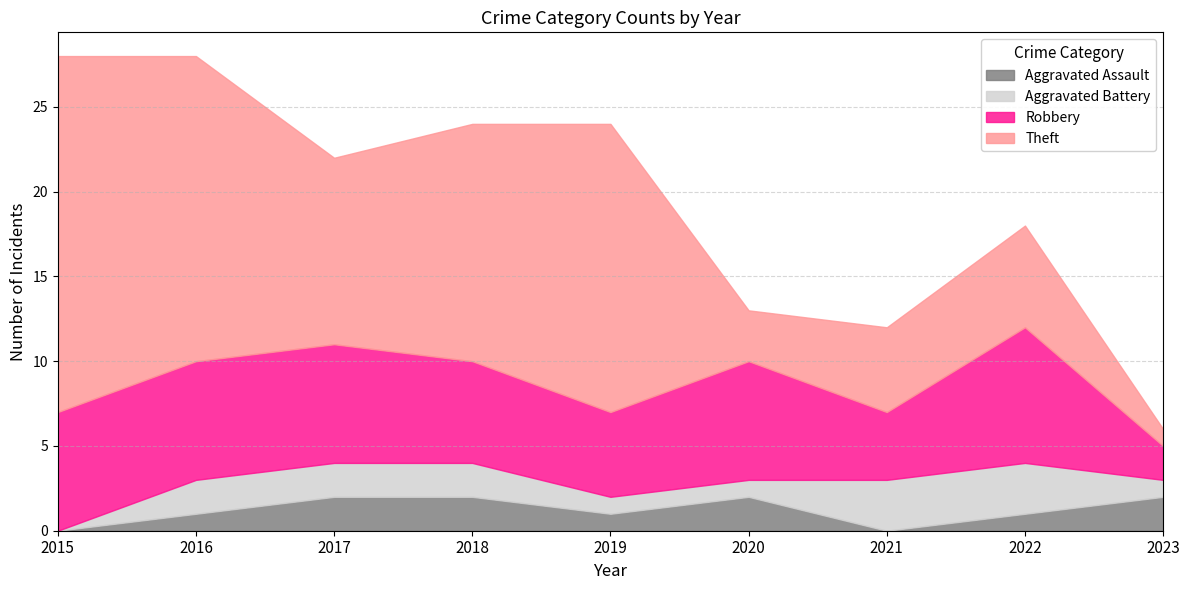

Between which two adjacent categories do Aggravated Assault and Theft first intersect?

2022 and 2023